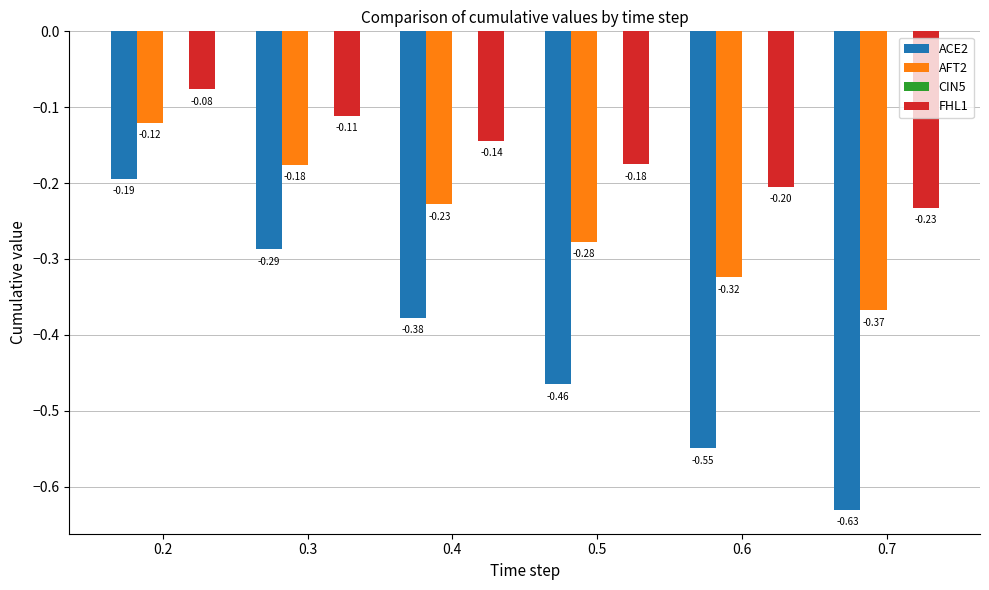

Rank the categories by FHL1 value from highest to lowest.

0.2, 0.3, 0.4, 0.5, 0.6, 0.7